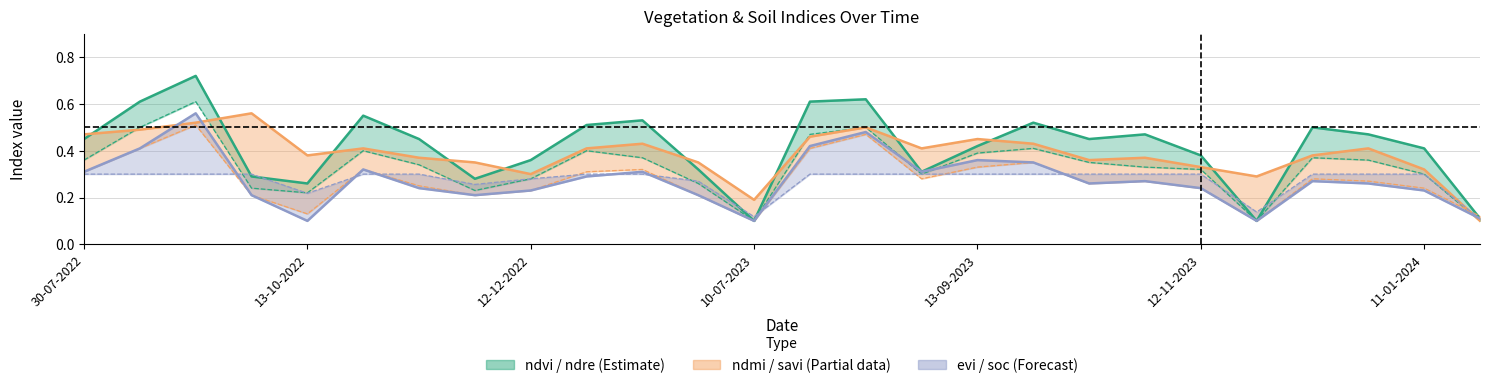

How many data points does each series have?

26